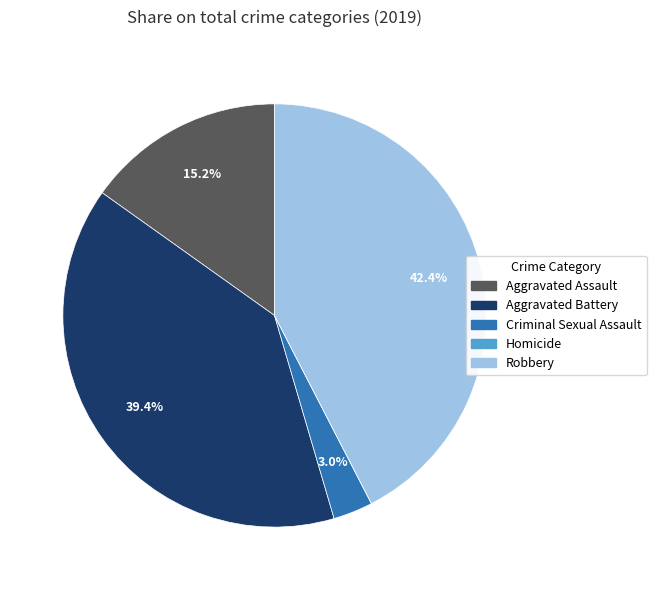

Does any single category account for the majority?

No